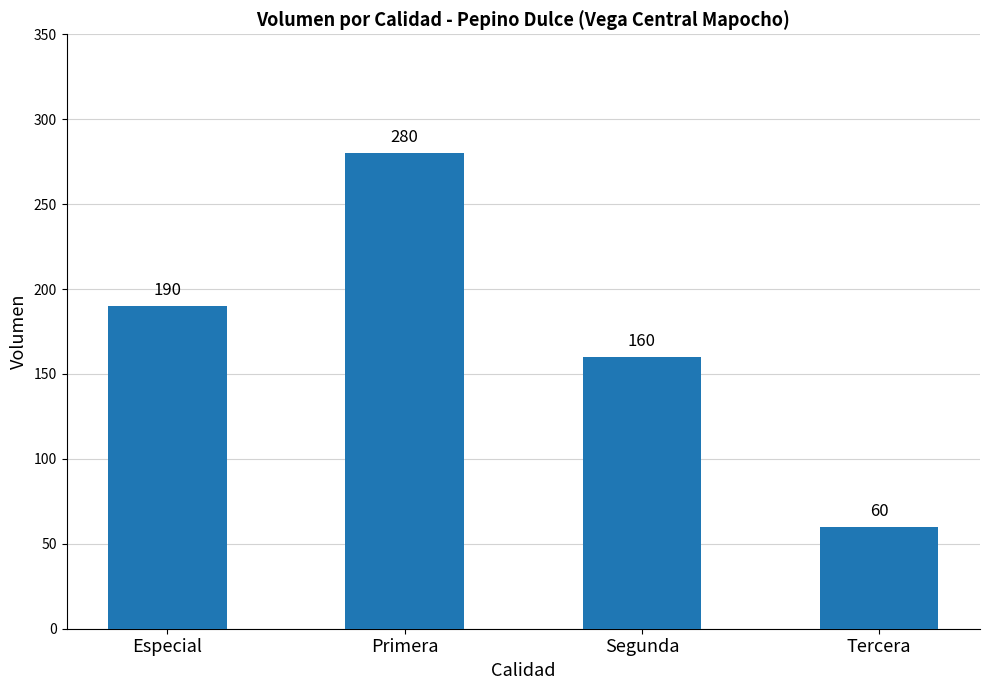

What position from the right is Segunda?

2